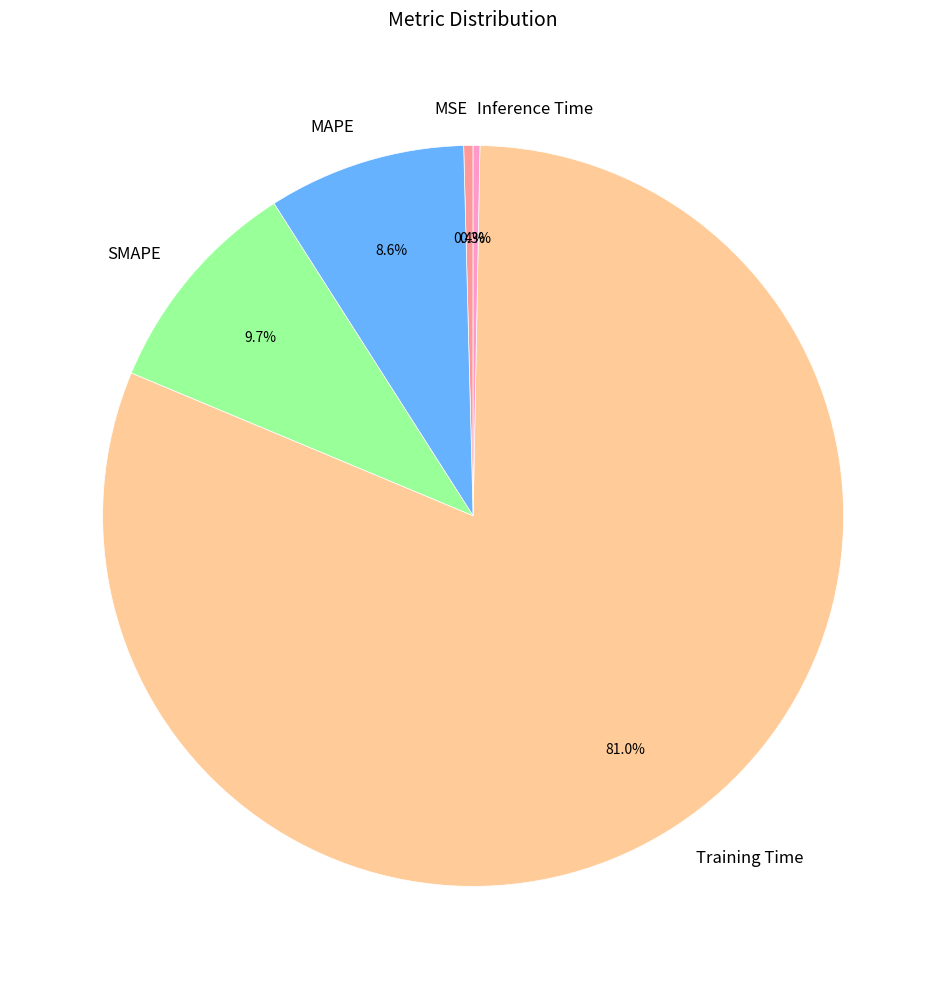

What percentage is the Training Time slice, to the nearest percent?

81%